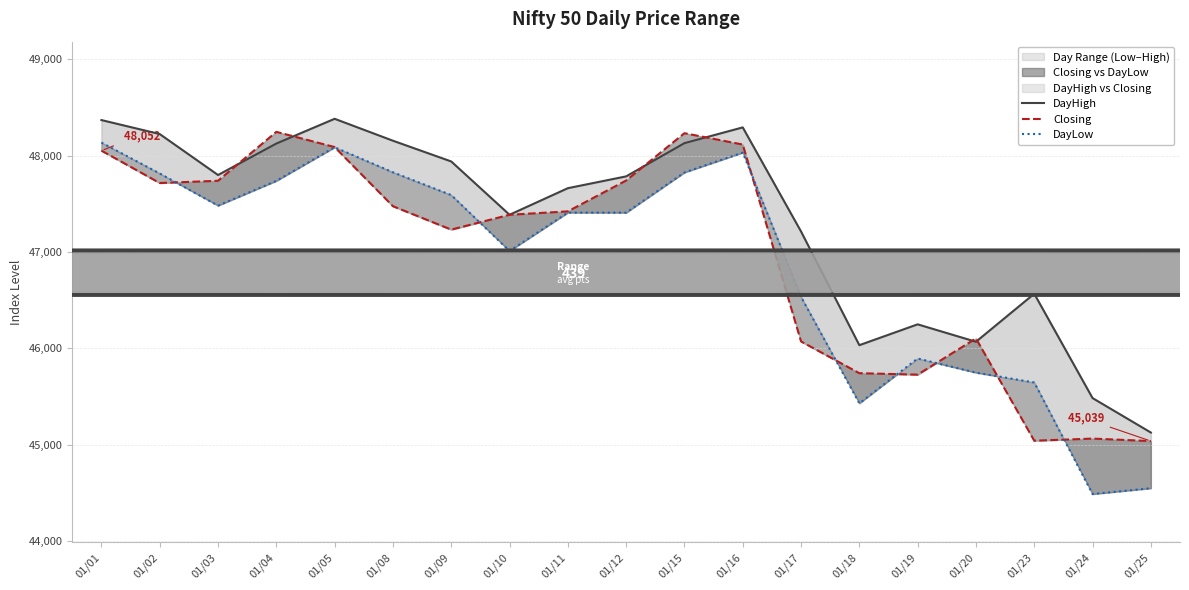

True or false: DayHigh has a value of 27265.3 at 01/24.

False